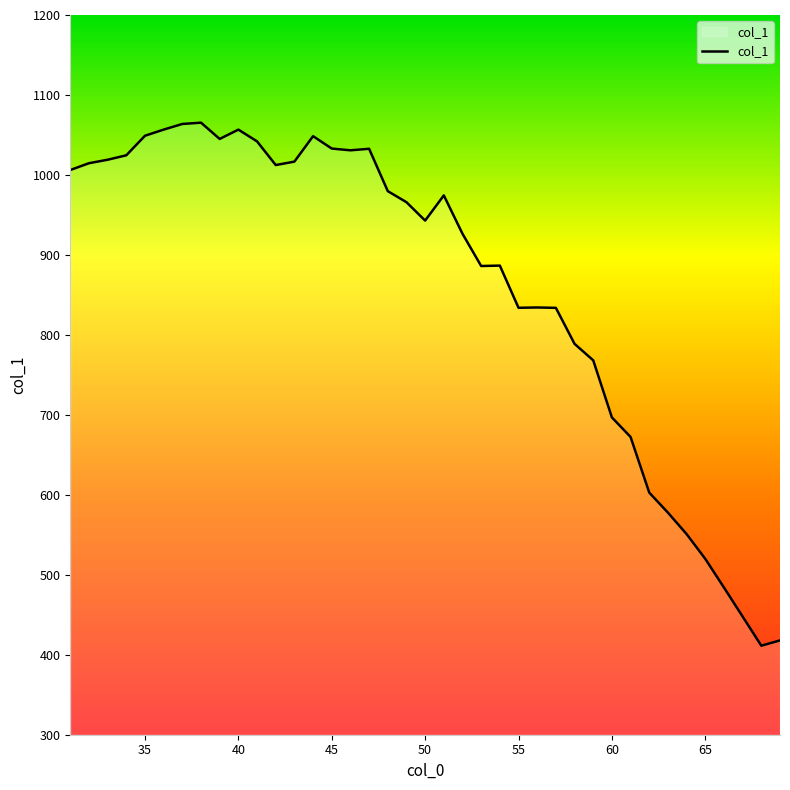

What is the greatest value displayed?

1065.4